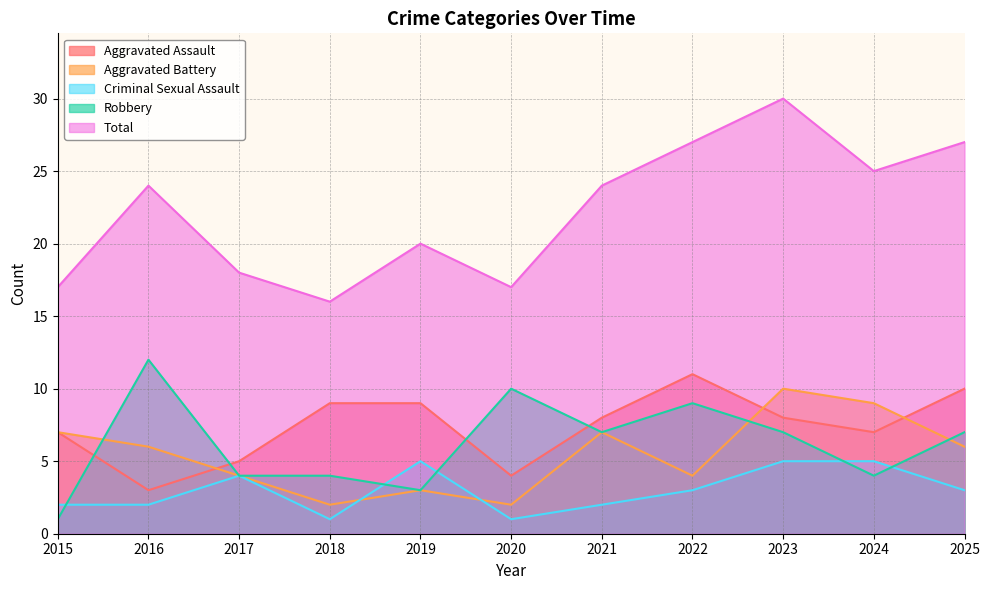

Count the number of categories in the chart.

11